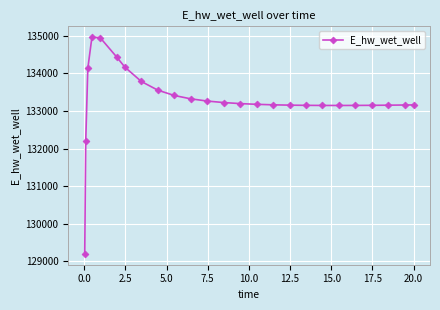

True or false: the data has more than 0 interior local peaks.

True